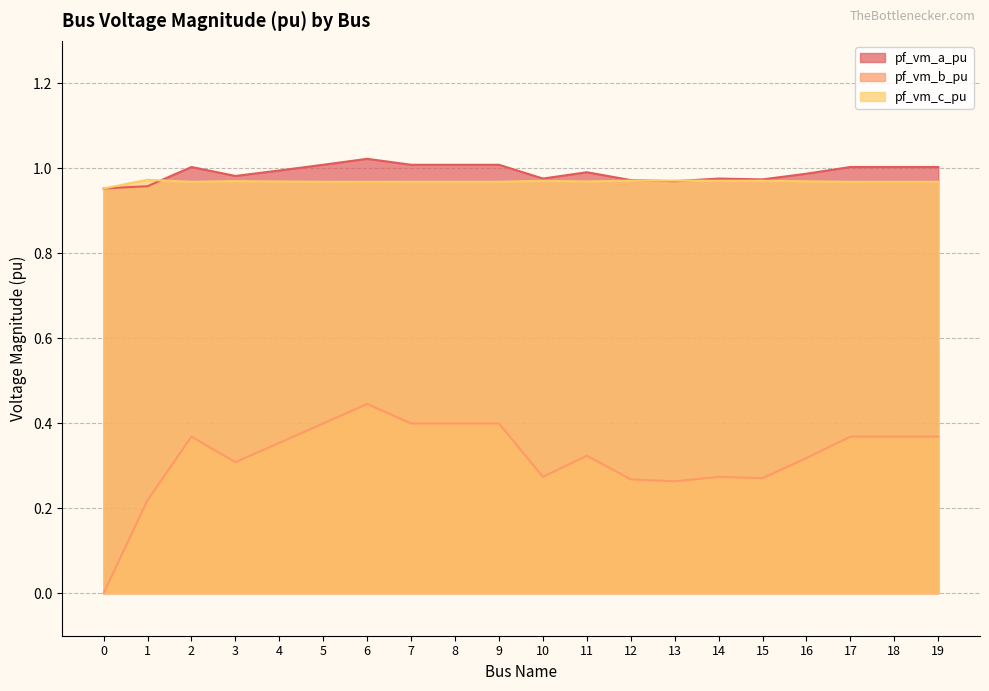

True or false: pf_vm_b_pu and pf_vm_c_pu intersect in this chart.

False